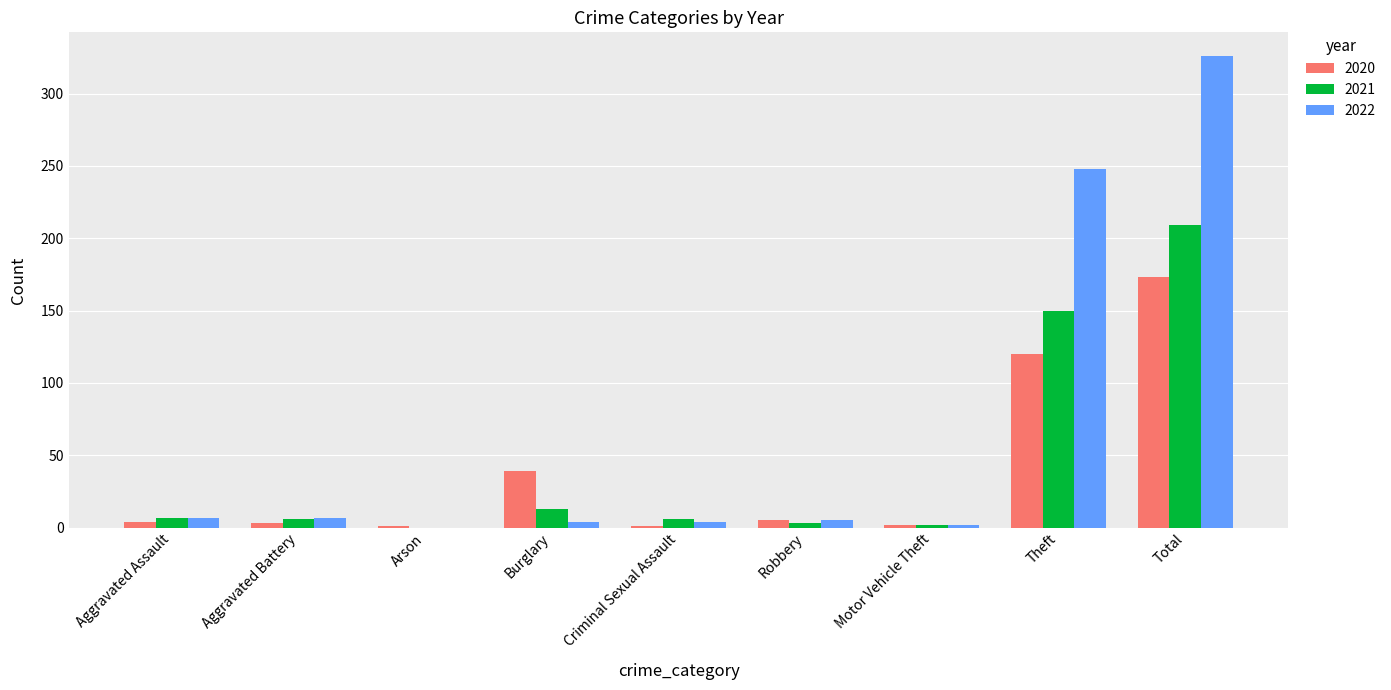

At which label does 2021 reach its peak?

Total